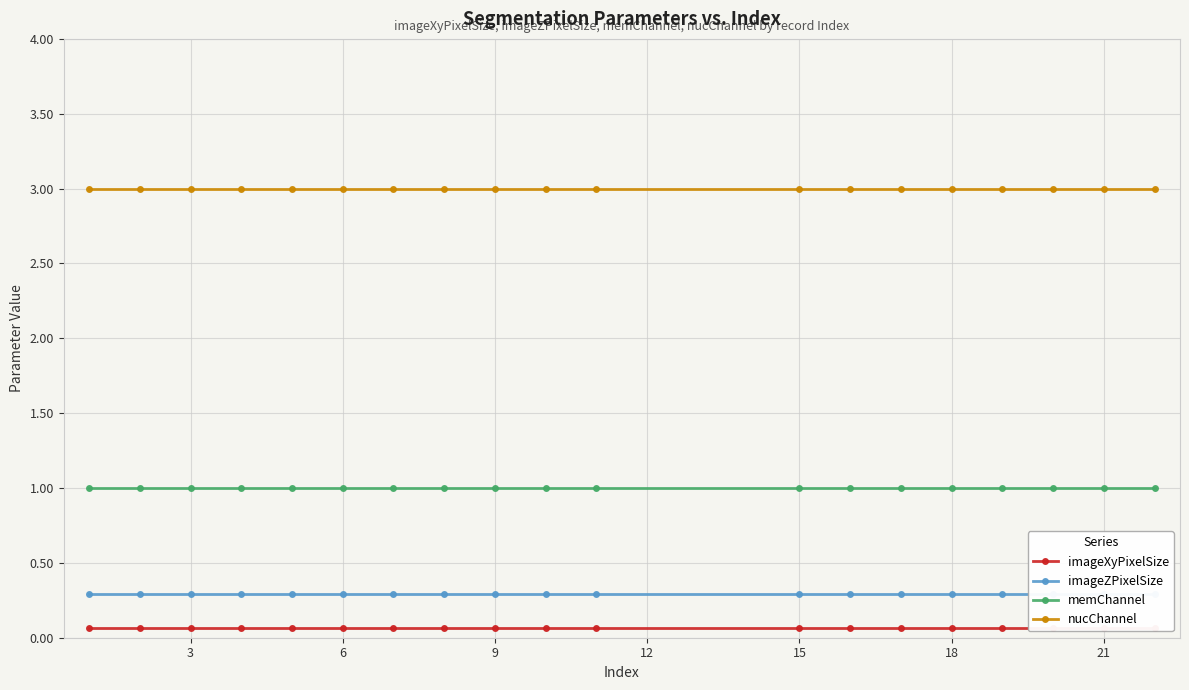

Is it true that nucChannel equals 3 at 21?

True